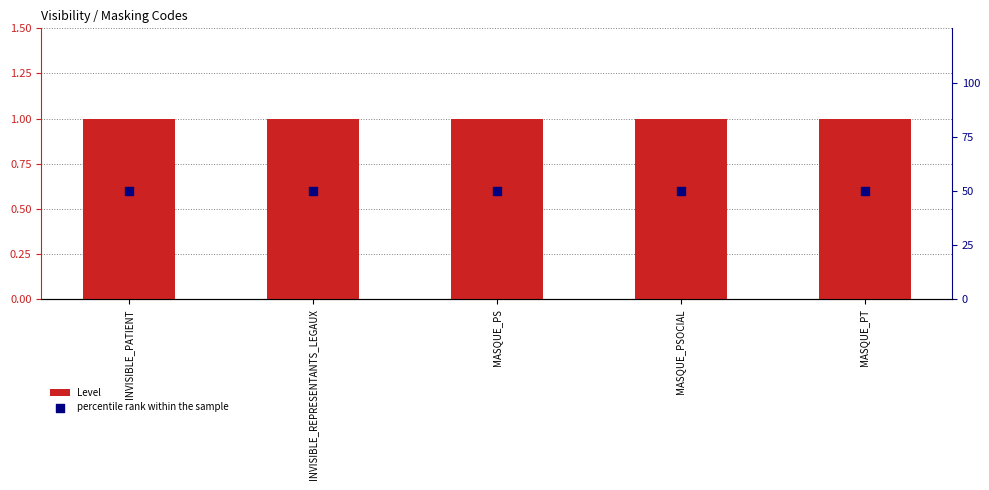

Which series has the largest total across all categories?

percentile rank within the sample